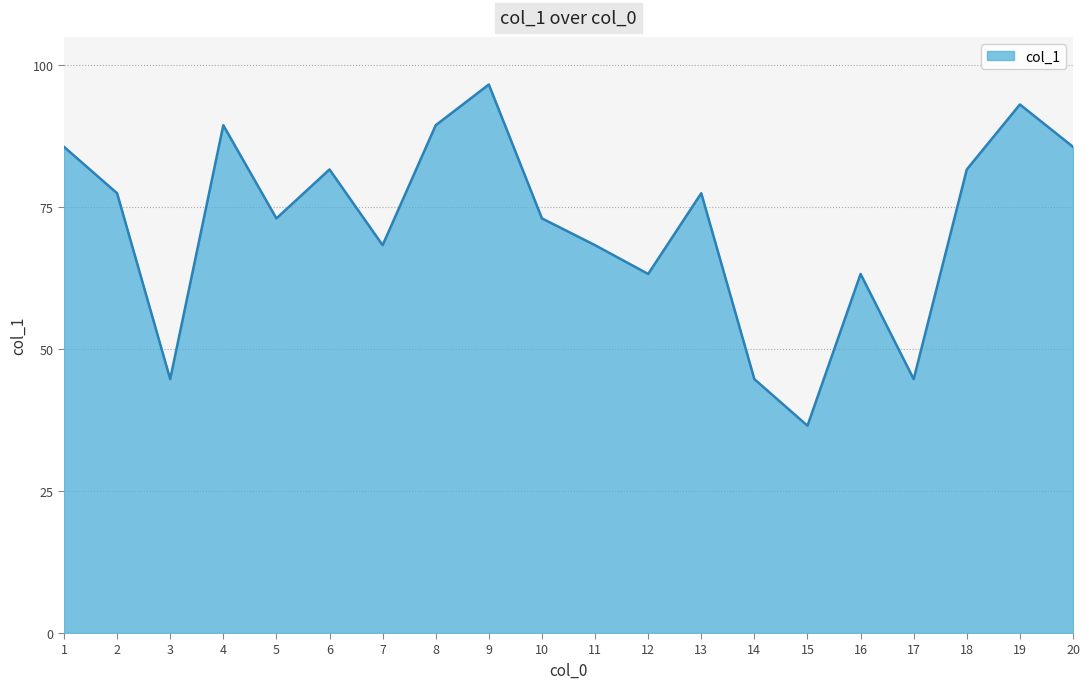

The chart shows a value of 18.2 at 4. True or false?

False